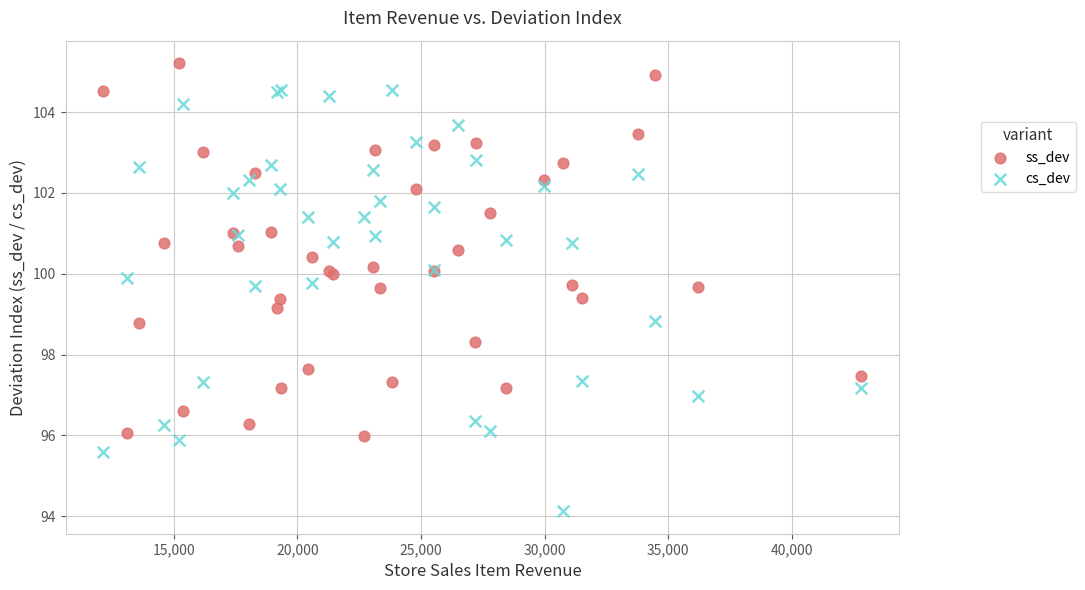

Which series reaches the maximum Y coordinate?

ss_dev